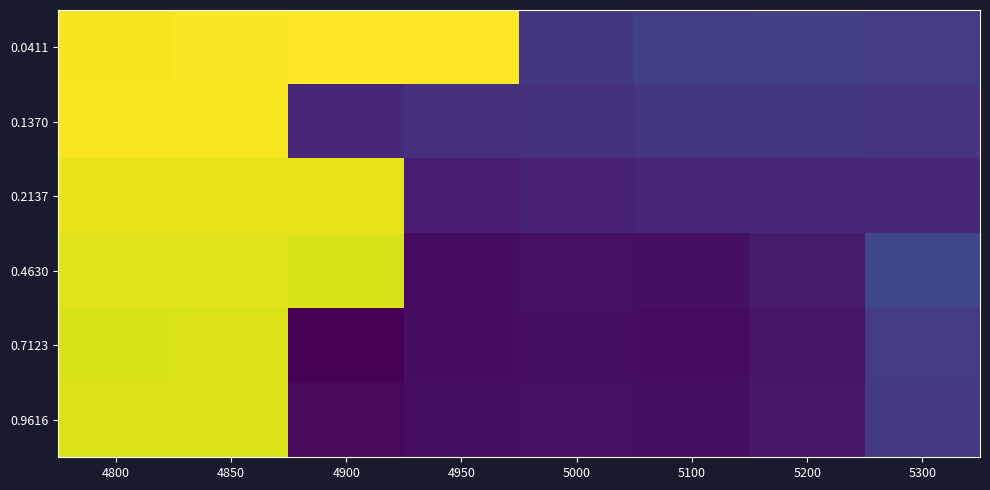

Count the number of data series in this chart.

6